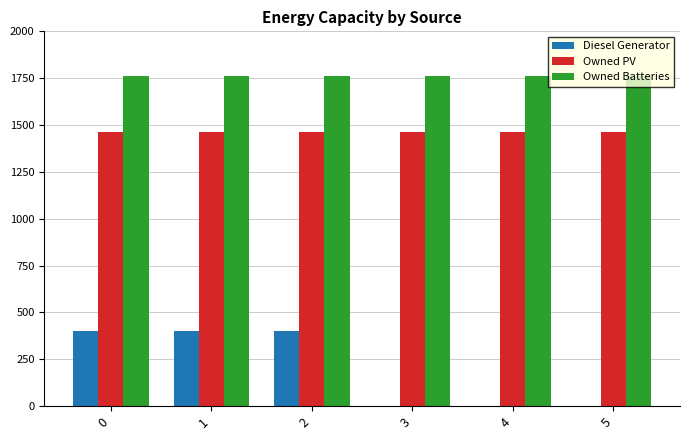

What is the sum of the Diesel Generator values at 0 and 4?

400